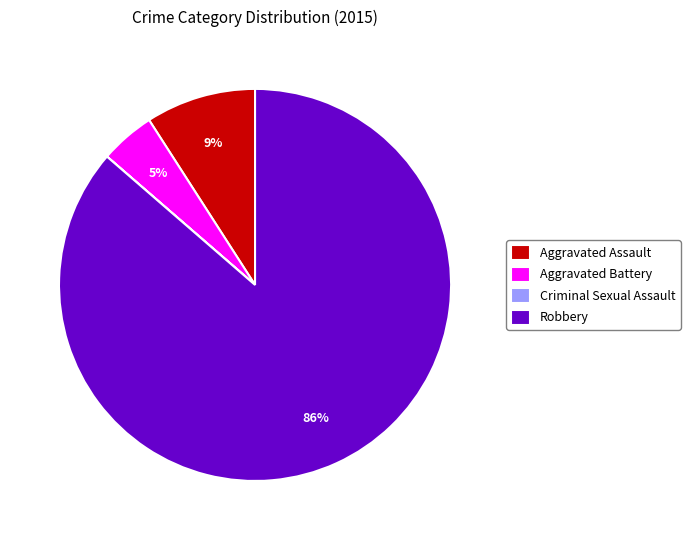

What is the largest slice in the pie chart?

Robbery